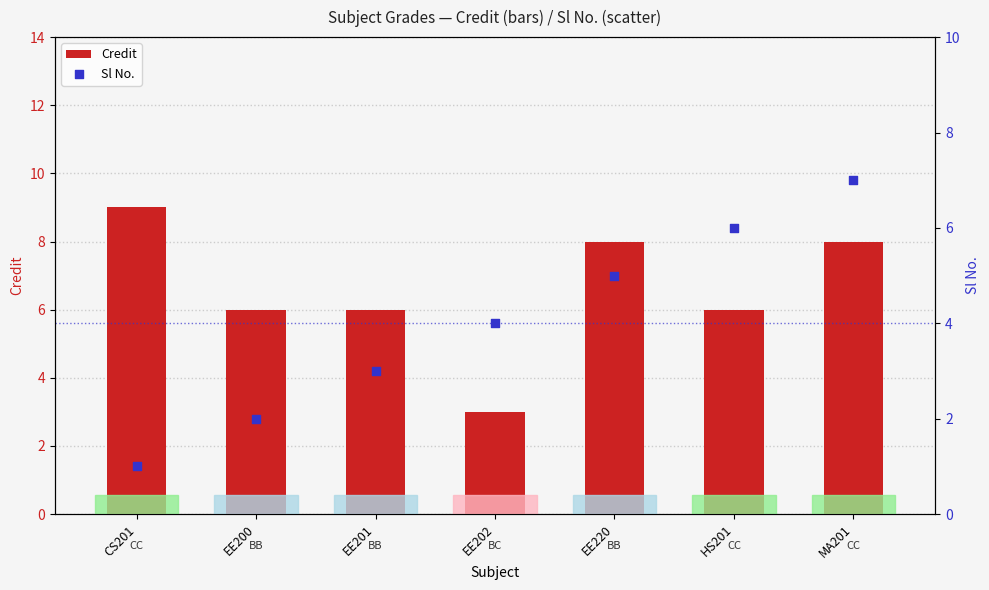

At how many categories does at least one series exceed 2?

7